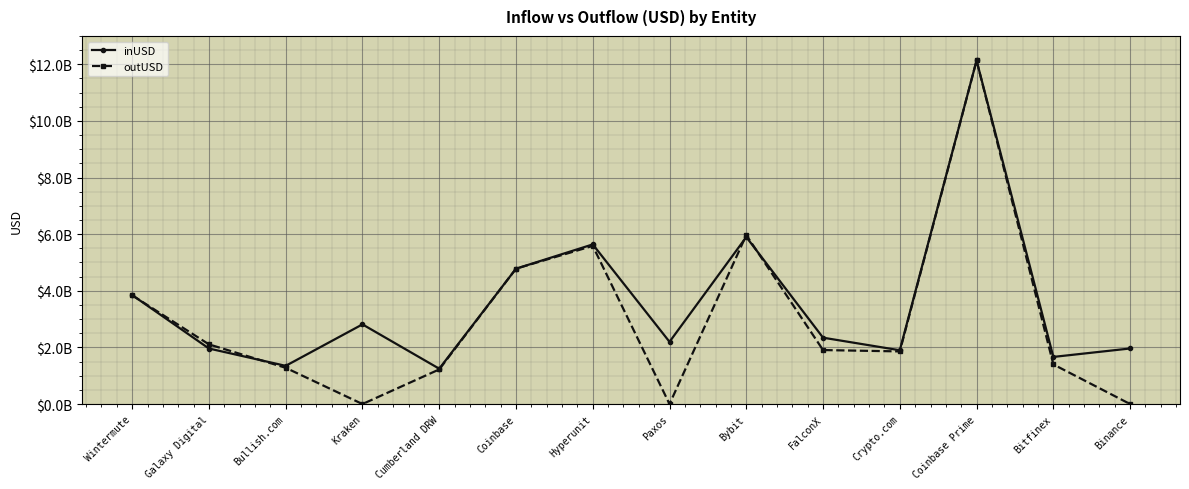

Between Kraken and Coinbase Prime, which is larger?

Coinbase Prime